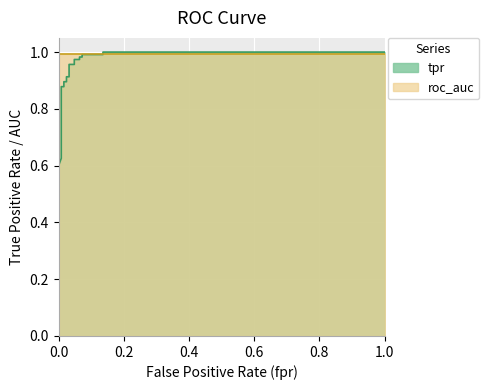

What is the minimum value shown in the chart?

0.6